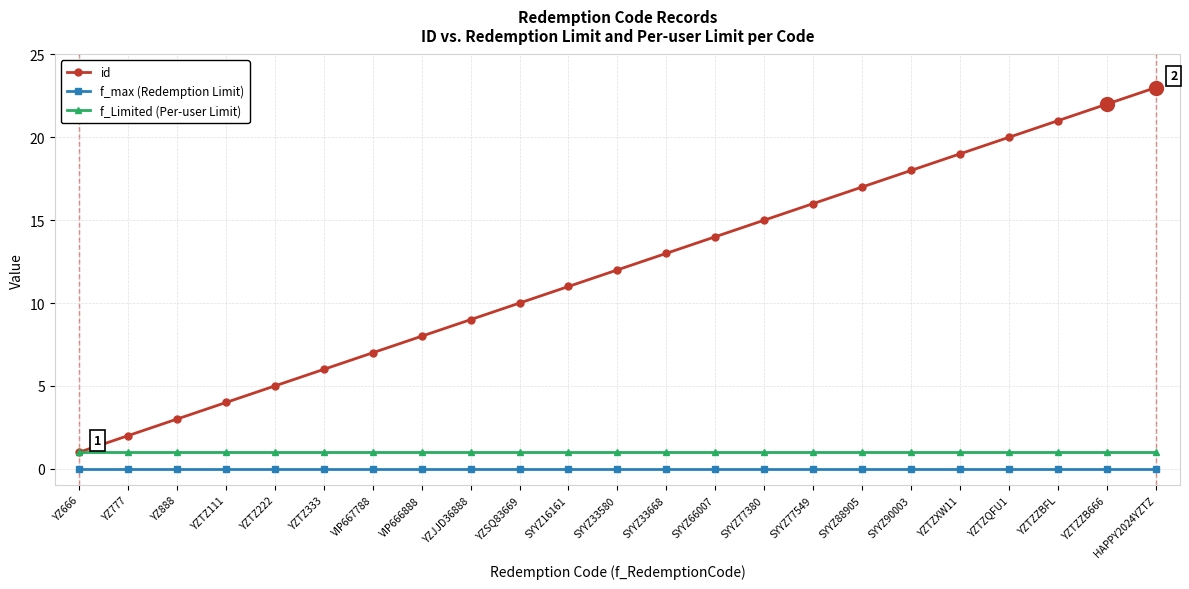

Which series has the widest spread of values?

id